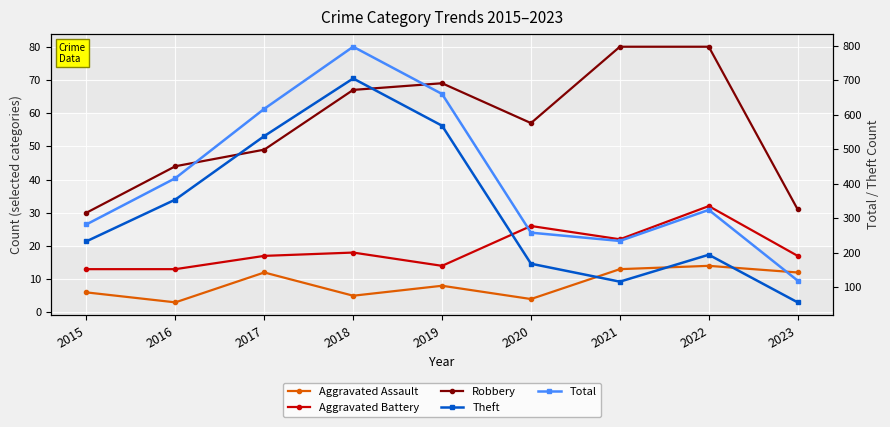

Rank the categories by Theft value from lowest to highest.

2023, 2021, 2020, 2022, 2015, 2016, 2017, 2019, 2018